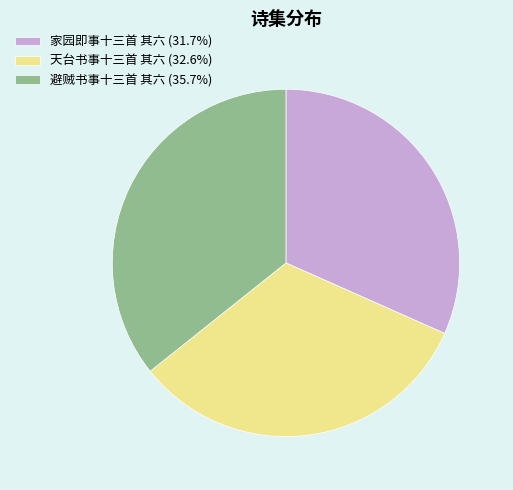

Do 天台书事十三首 其六 and 避贼书事十三首 其六 together represent more than half of the pie?

Yes